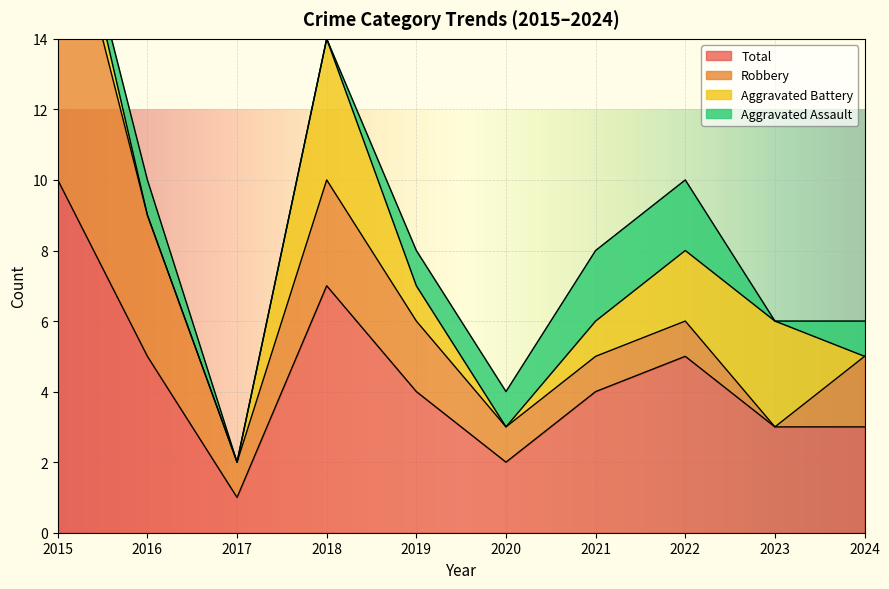

What is the greatest value displayed?

10